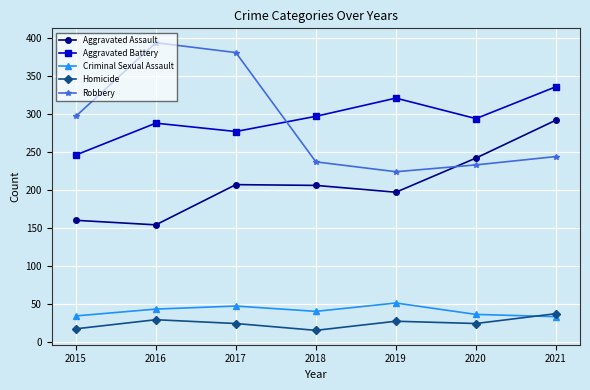

The Robbery series shows 233 at 2020. True or false?

True